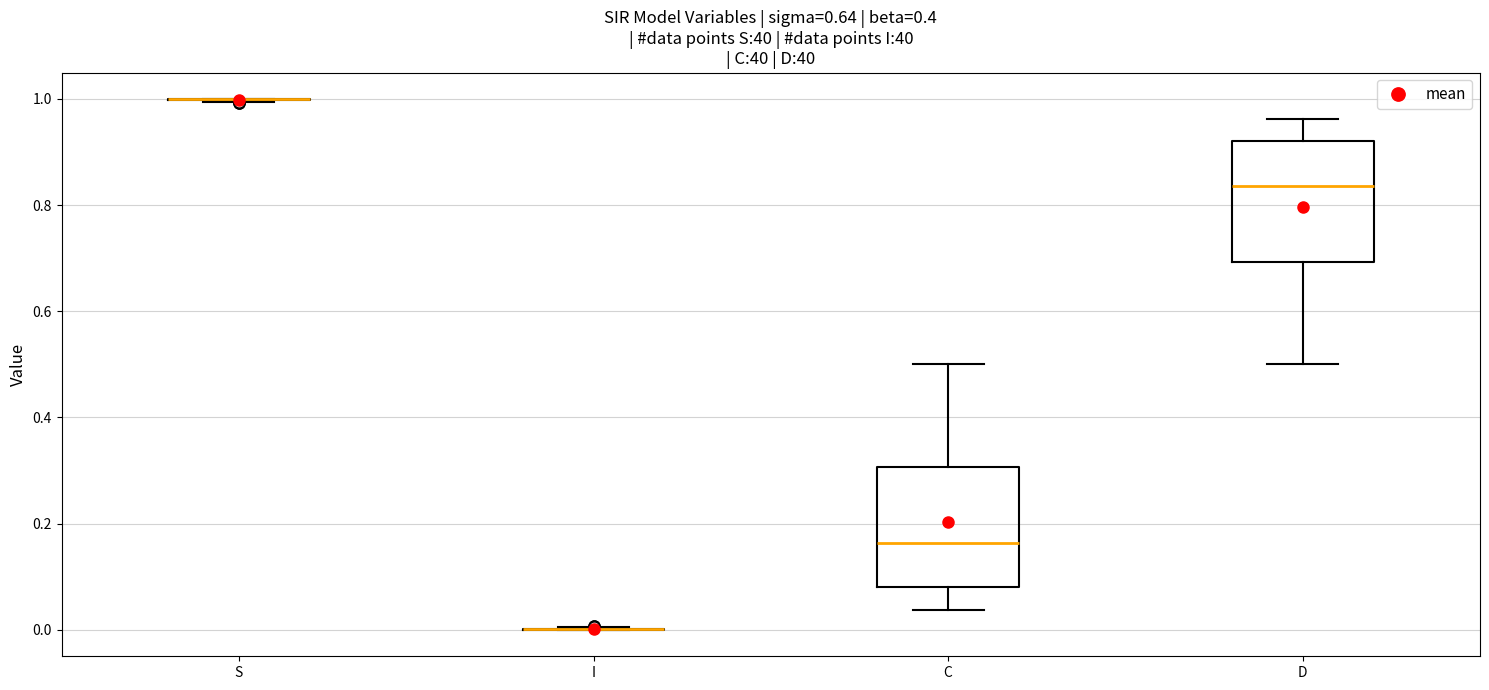

Reading left to right, transcribe this box plot: for each box, give where its median line is, the range the box spans, and where its two whiskers end, as read against the y-axis. The values are not printed on the chart, so give them approximately, as read against the axis.

S: box collapsed to a line at 1.00, whiskers 1.00 to 1.00
I: box collapsed to a line at 0.00, whiskers 0.00 to 0.00
C: median 0.16, box 0.08 to 0.30, whiskers 0.04 to 0.50
D: median 0.84, box 0.70 to 0.92, whiskers 0.50 to 0.96